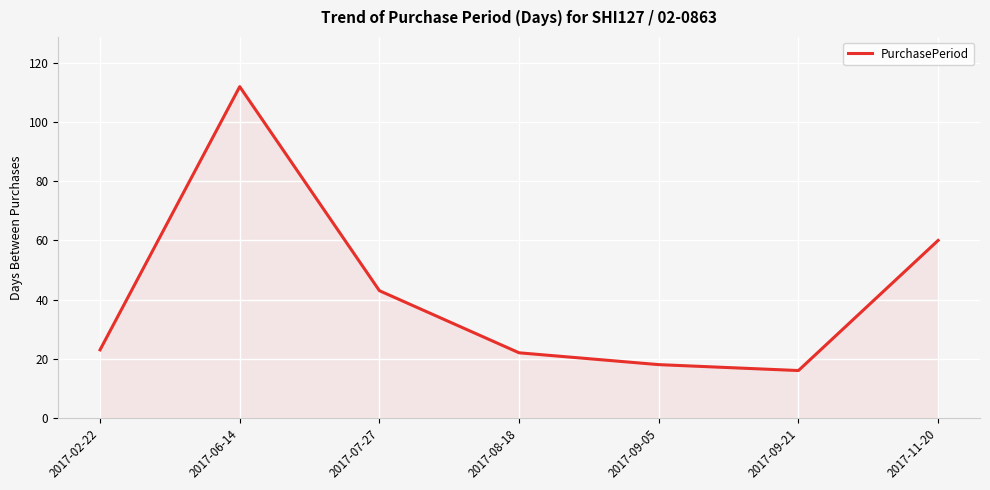

What position from the right is 2017-08-18?

4